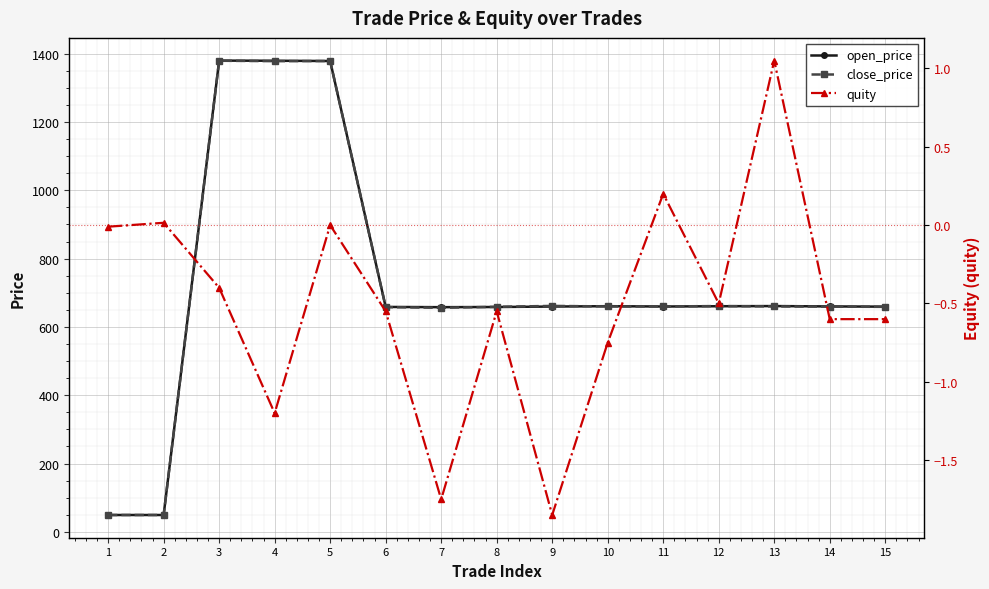

Reading right to left, extract all data points from this chart.

open_price: 659.4	660.0	661.1	660.6	659.8	660.8	659.7	658.4	657.9	658.5	1378.8	1379.6	1380.0	49.2	49.2
close_price: 658.8	659.5	660.0	661.1	660.0	660.0	661.5	658.9	656.1	658.0	1378.8	1378.4	1379.6	49.2	49.2
quity: -0.6	-0.6	1.1	-0.5	0.2	-0.8	-1.8	-0.5	-1.8	-0.5	0.0	-1.2	-0.4	0.0	-0.0